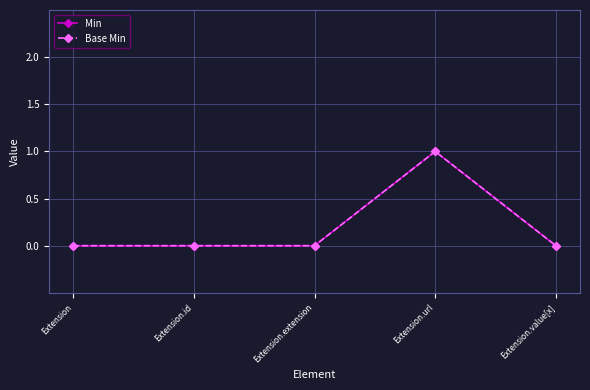

True or false: Min has more than 1 interior local peaks.

False